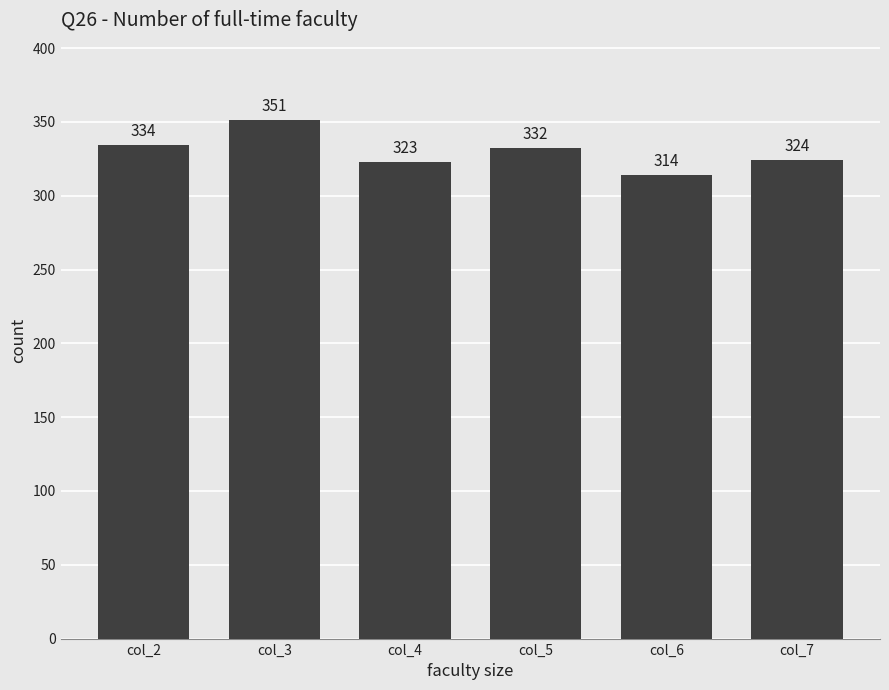

Is it true that the value at col_5 is 332?

True